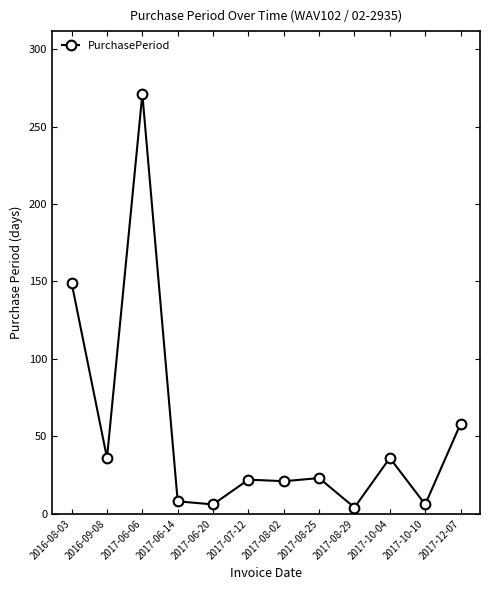

True or false: the data shows 21 at 2017-08-02.

True